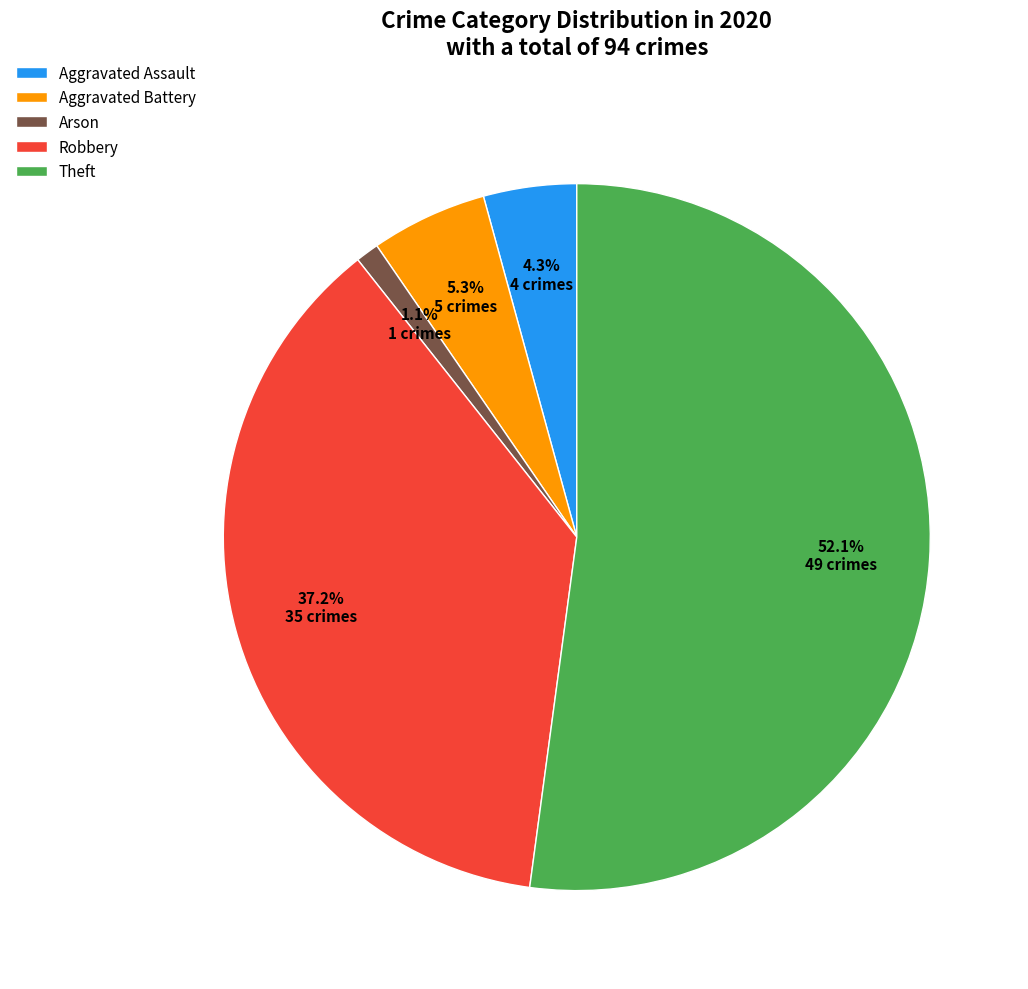

Approximately how many times larger is the value at Robbery compared to Aggravated Battery?

7.0